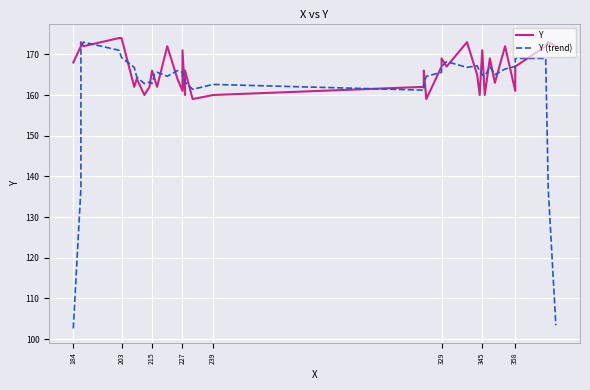

How many categories are shown in the chart?

40